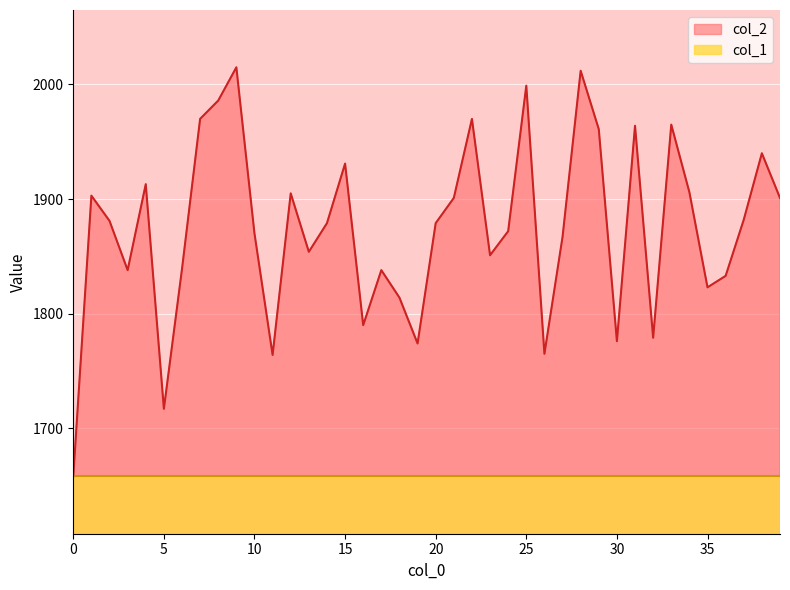

What is the difference between the maximum and minimum values?

357